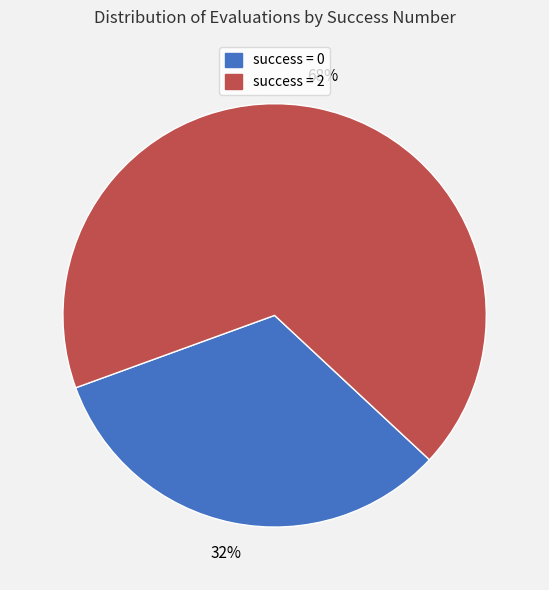

Is there any slice that represents more than half of the pie?

Yes